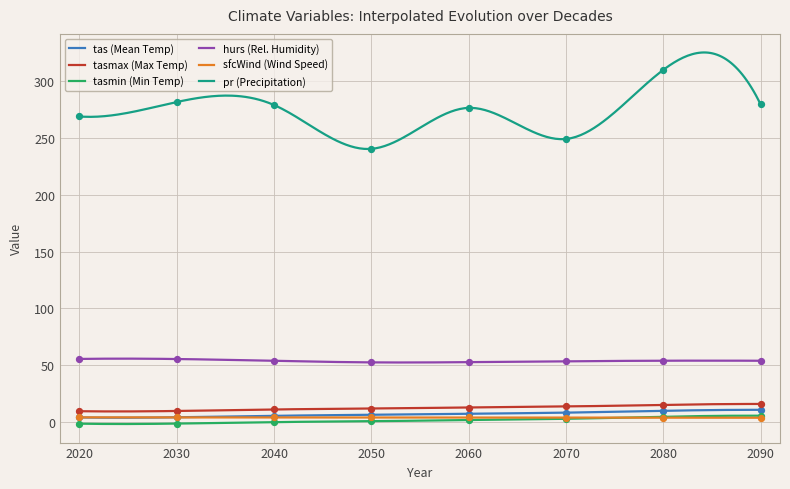

Which series has the largest total across all categories?

pr